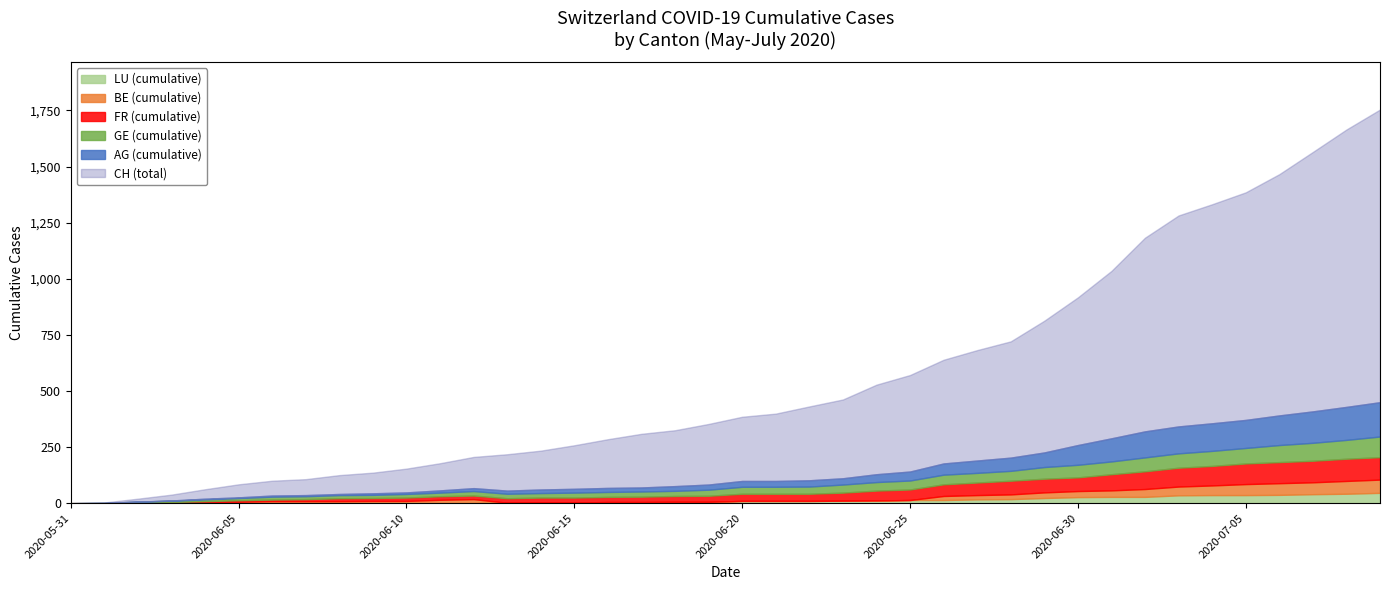

How many positive values does the AG (cumulative) series have?

37